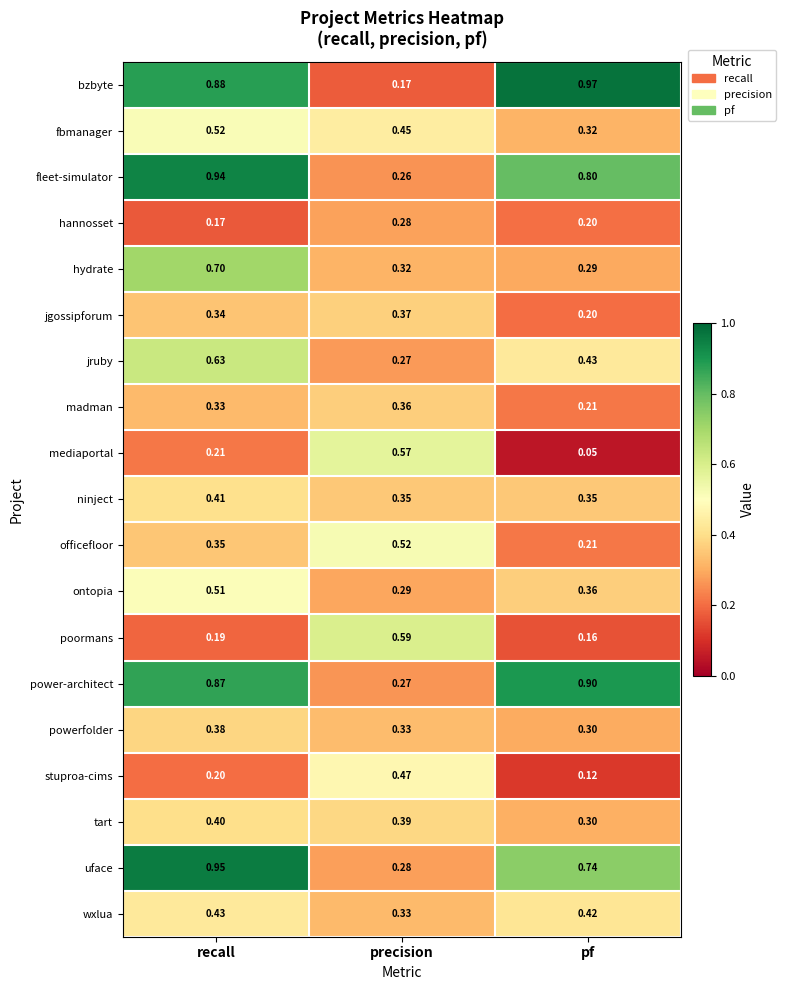

Which category has the lowest value across all series?

pf